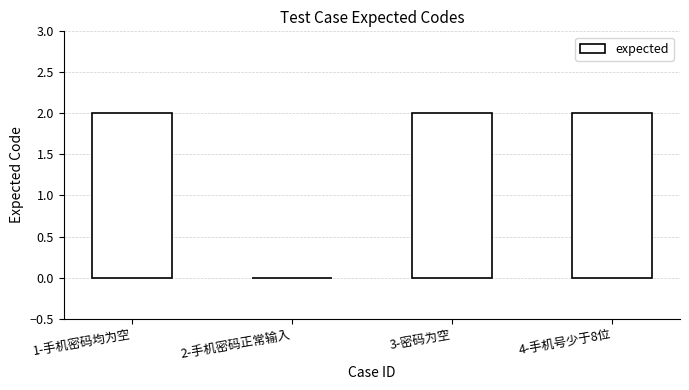

Reading right to left, what are all the values shown in this chart?

2	2	0	2